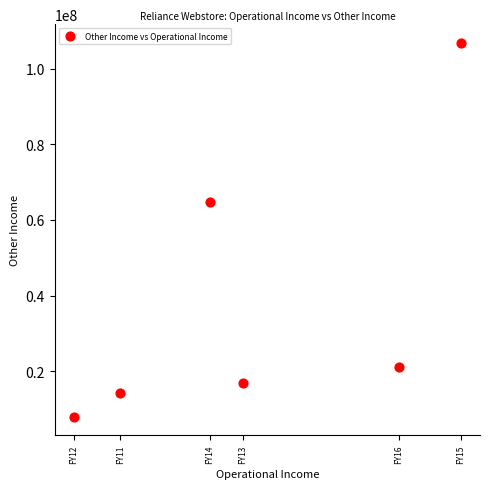

What is the average X value?

10074249333